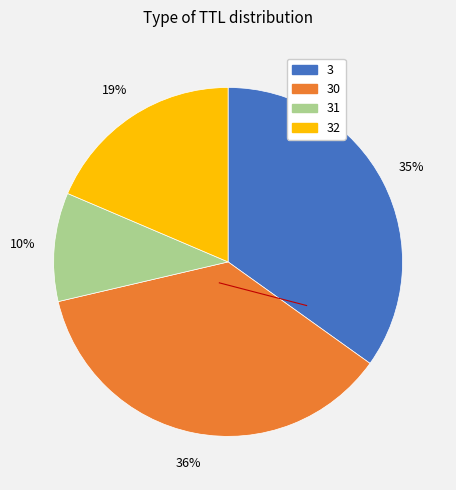

To the nearest percent, what is the difference between the largest and smallest slice percentages?

26%